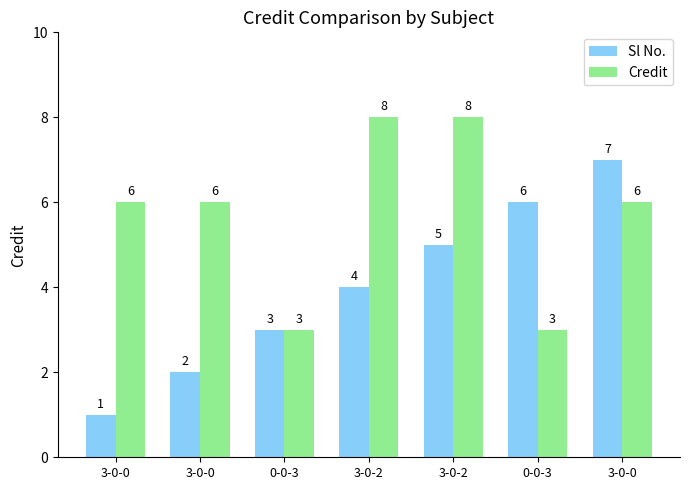

How many bars are there in total?

14